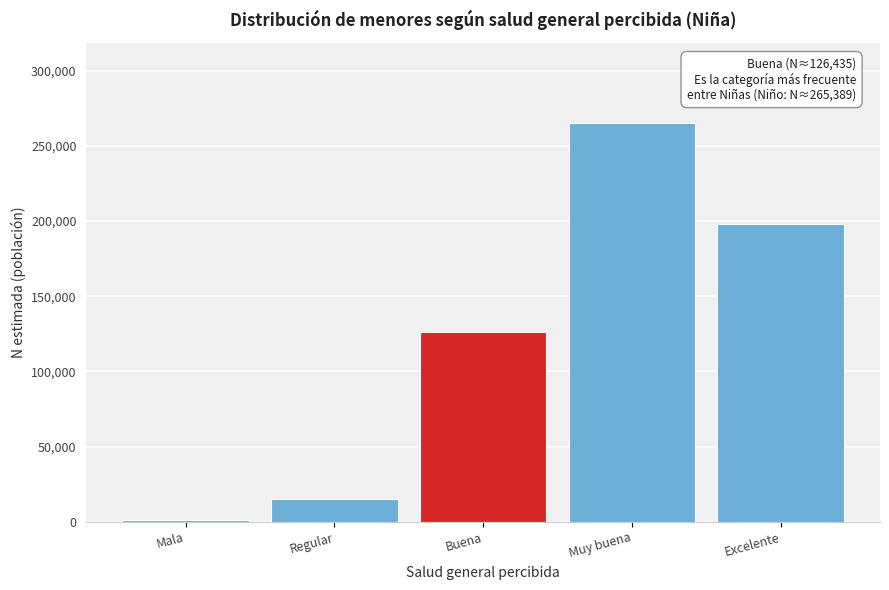

Reading right to left, list all the values displayed in this chart.

Excelente=198026	Muy buena=265389	Buena=126435	Regular=15205	Mala=936